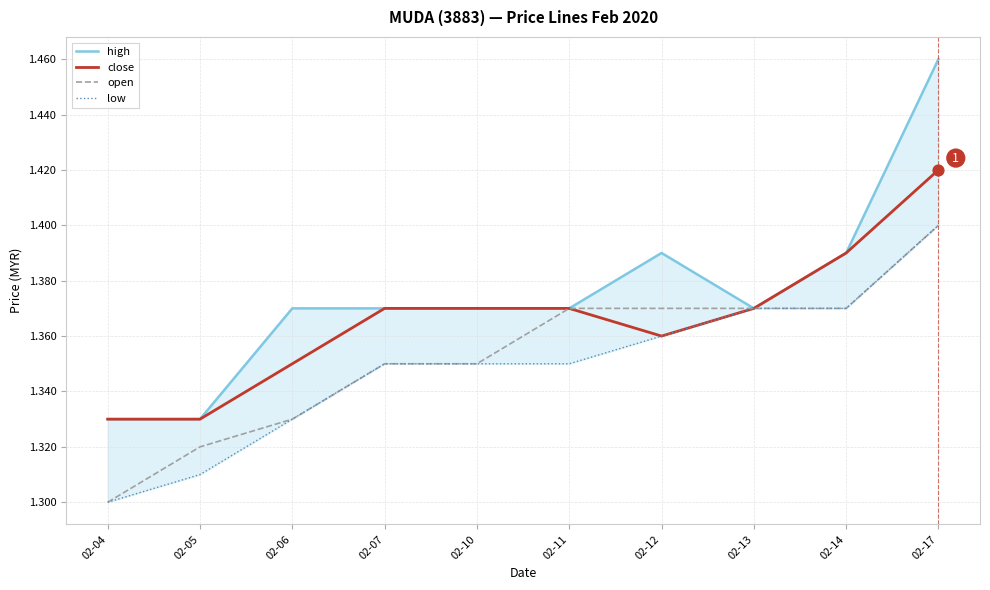

What is the total value across all series at 02-07?

5.4